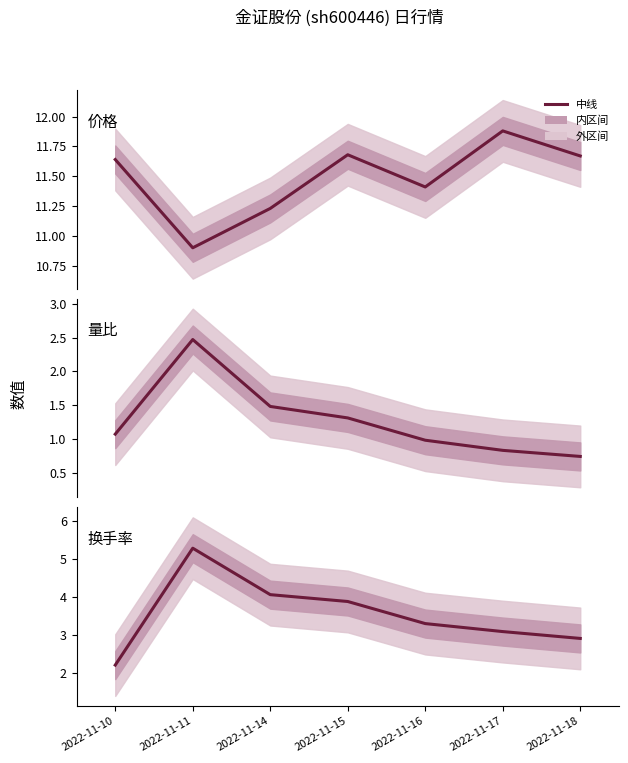

What is the sum of the 价格 values at 2022-11-17 and 2022-11-15?

23.6